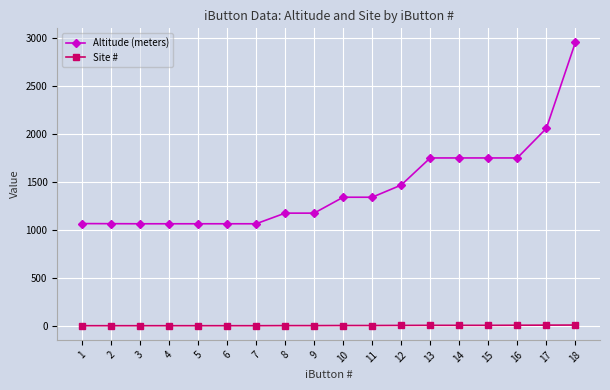

List the series in order of their overall mean, lowest first.

Site #, Altitude (meters)